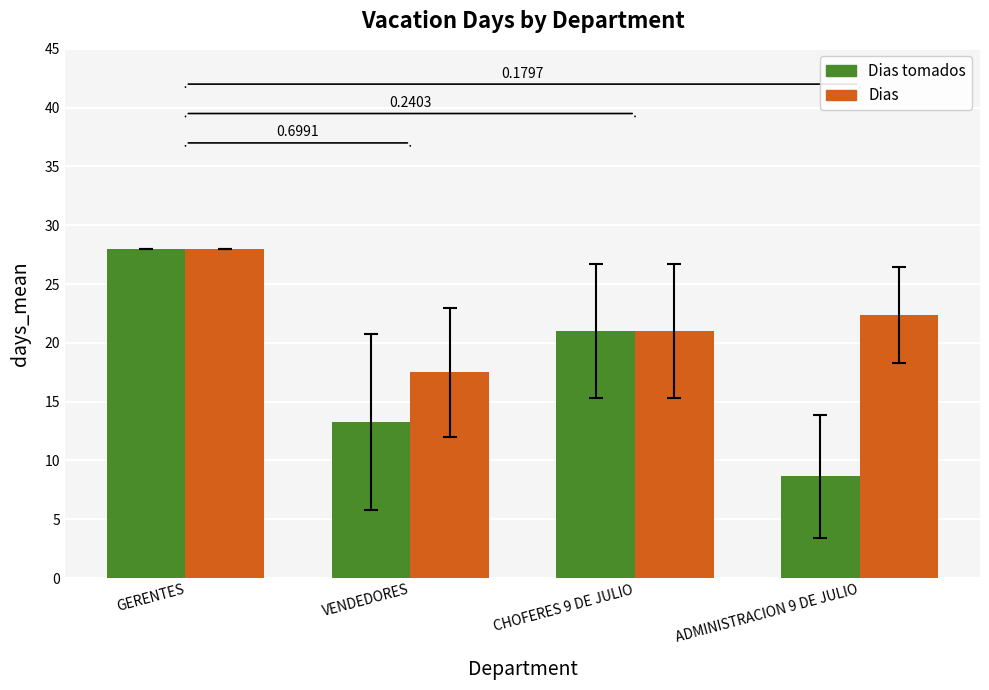

Where does the Dias series first go above 22?

GERENTES